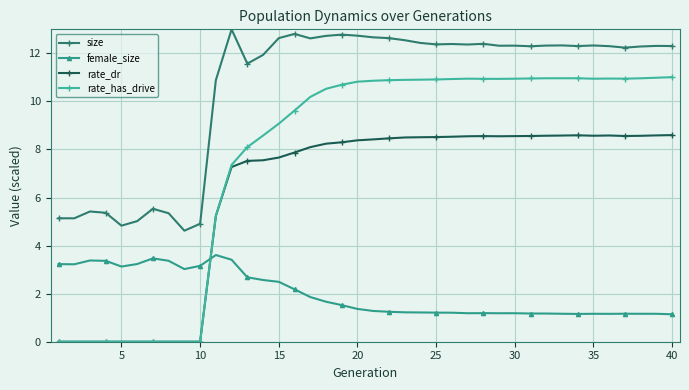

What is the value of the size point at the 6th from the left?

5.0